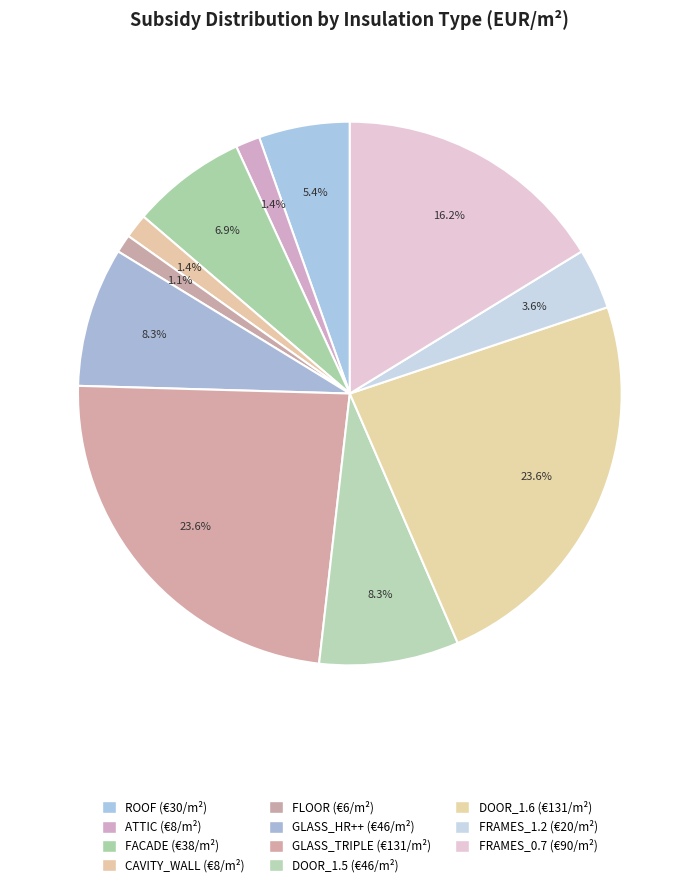

Count the number of slices in the pie.

11